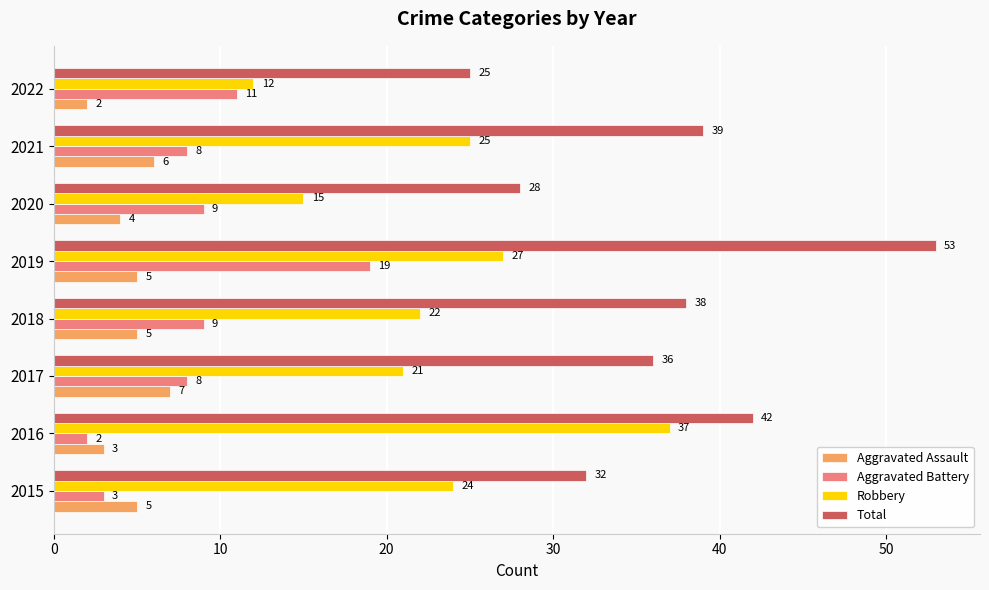

The Aggravated Battery series shows 4 at 2017. True or false?

False